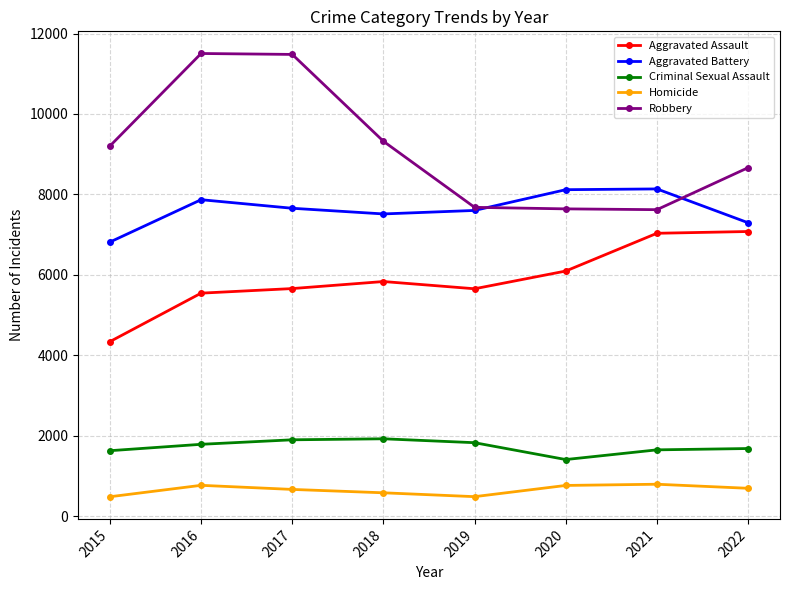

What is the difference between the Criminal Sexual Assault values at 2019 and 2016?

40